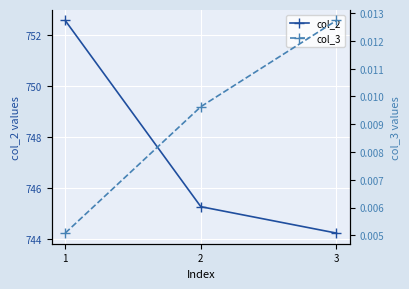

How many distinct data groups are displayed?

2